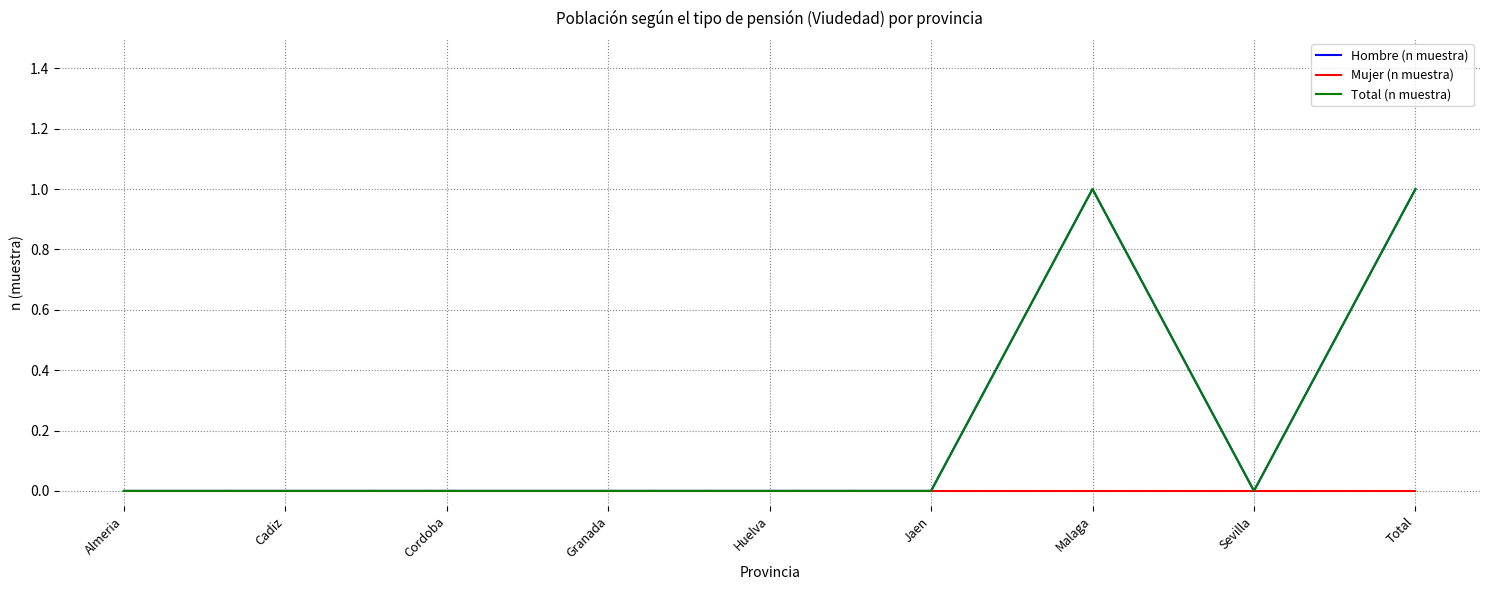

Does the chart have visible grid lines?

Yes